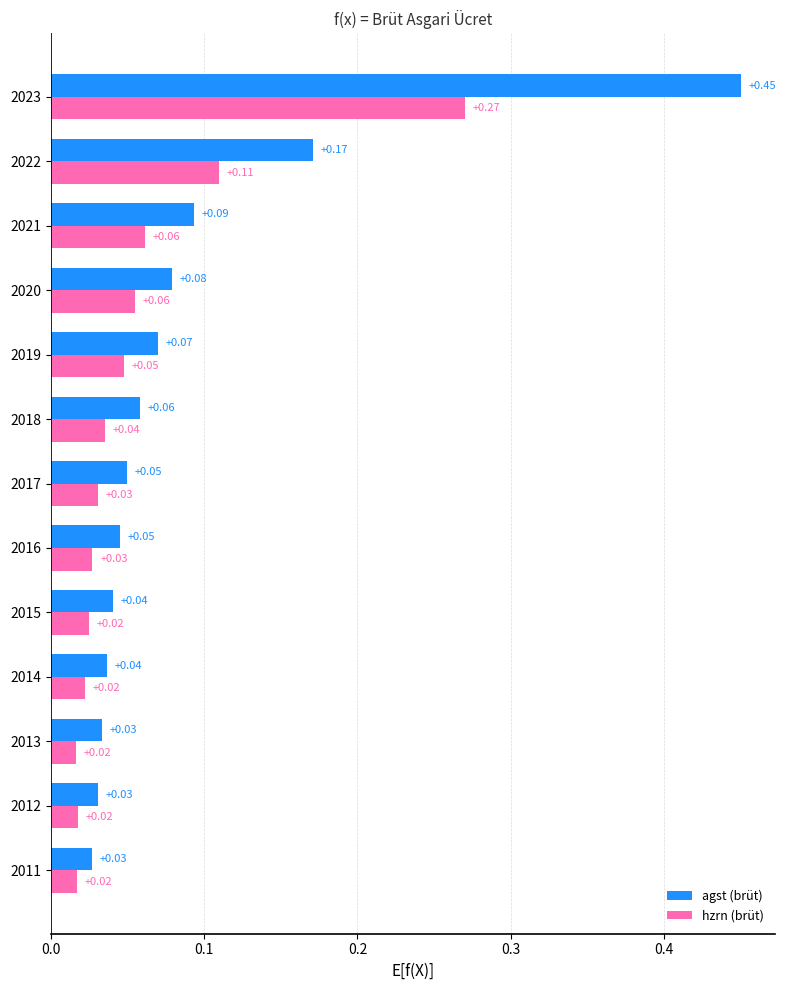

Which series has the largest range (max minus min)?

agst (brüt)